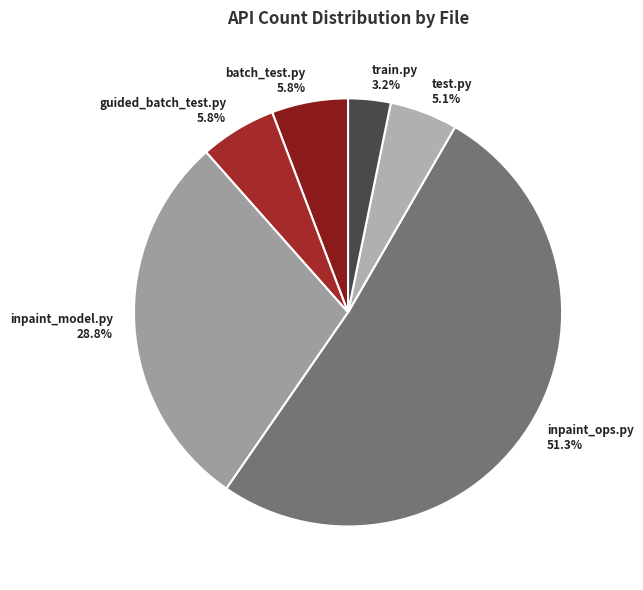

What is the smallest slice in the pie chart?

train.py